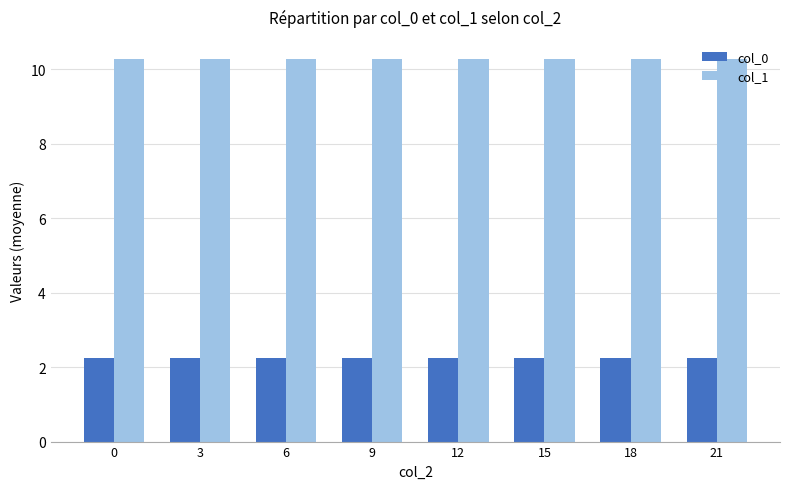

What is the difference between the highest and lowest values at 6?

8.0